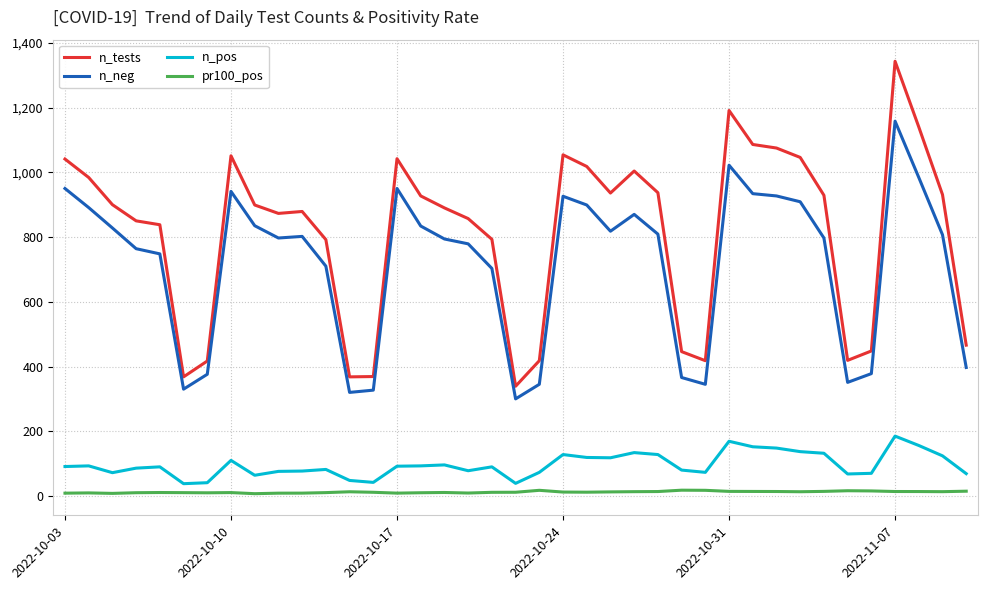

At how many categories does at least one series exceed 771?

28